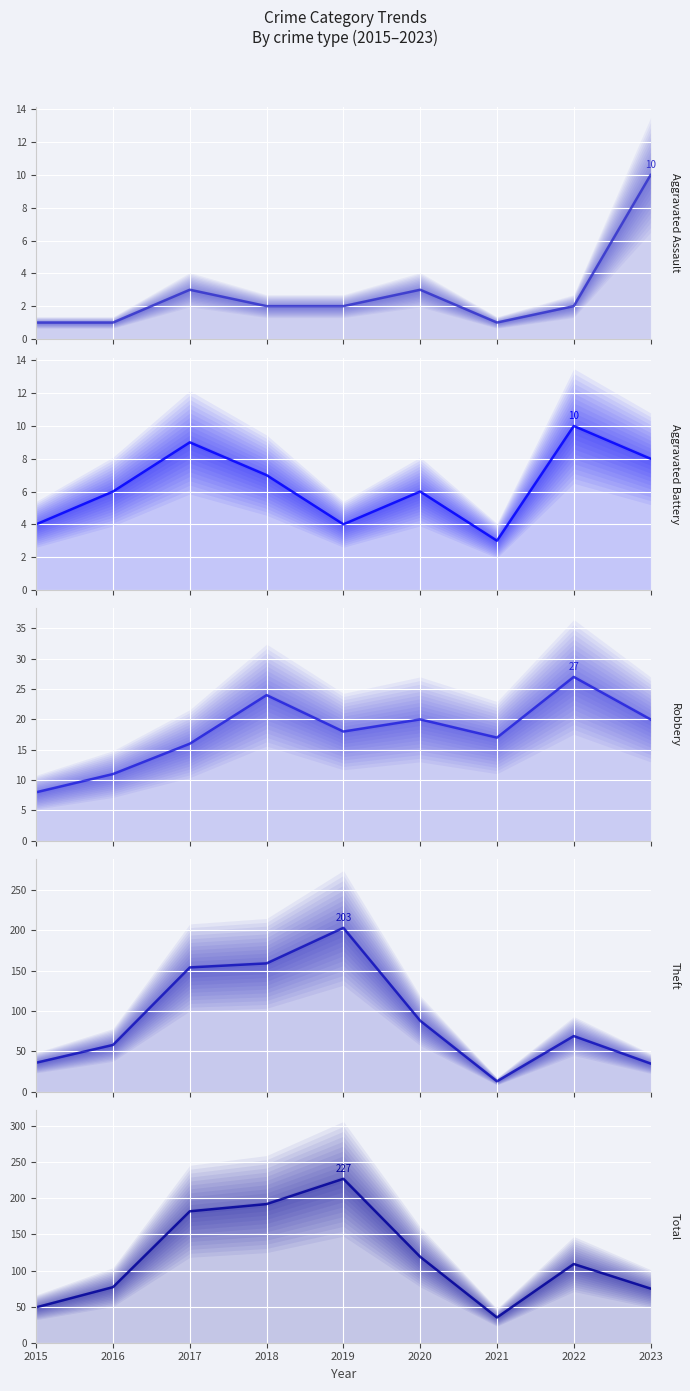

How many values in the Total (median) series are below 109?

4